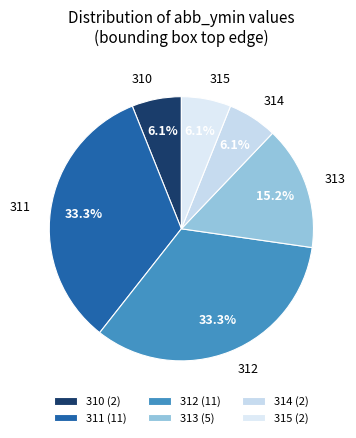

Is there a majority slice in this chart?

No